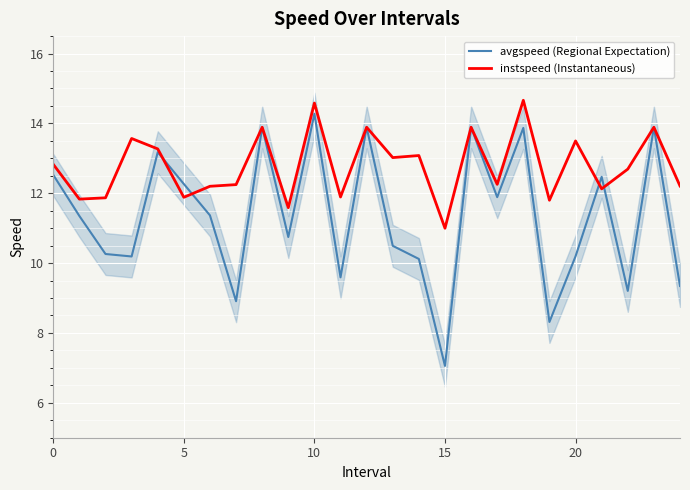

What is the lowest value of the instspeed (Instantaneous) series?

11.0